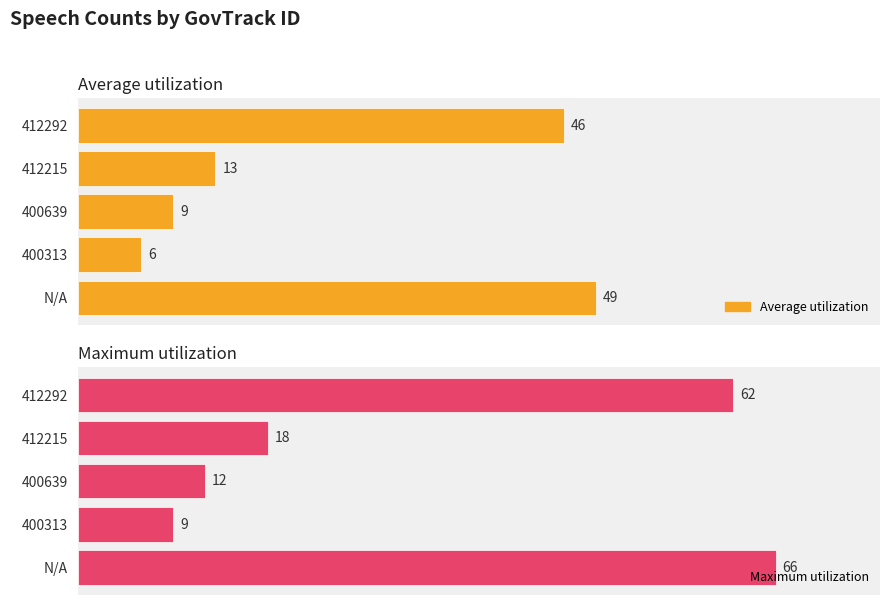

At which category is the sum across all series the highest?

4